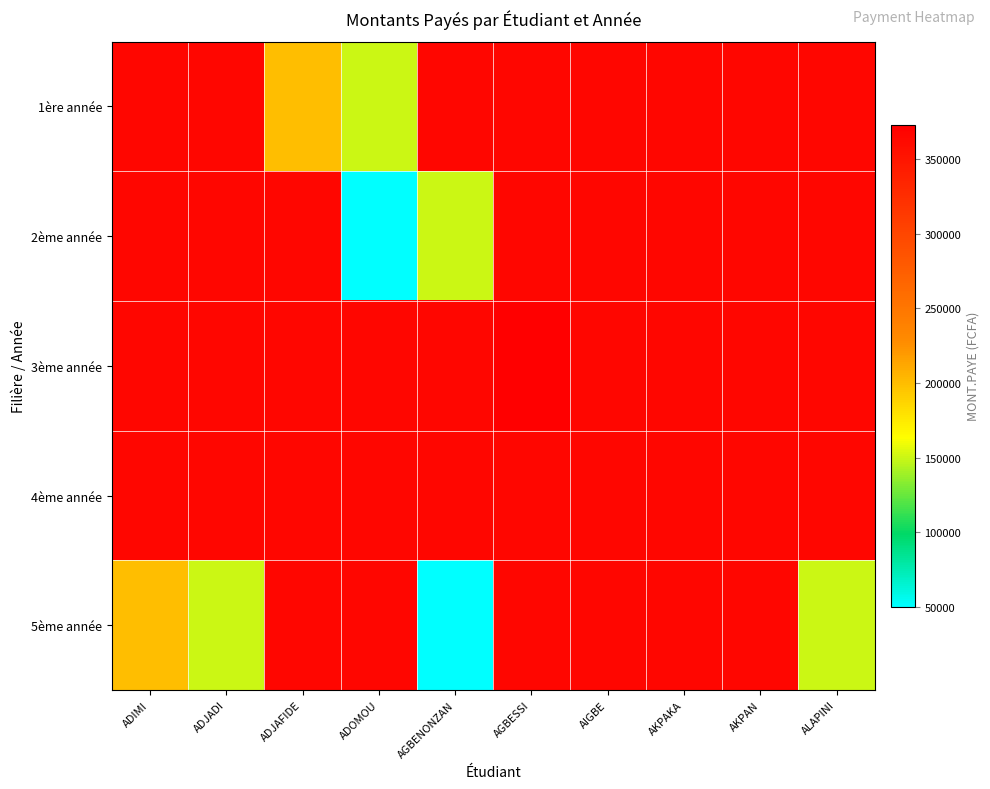

At how many categories does at least one series exceed 369603?

1